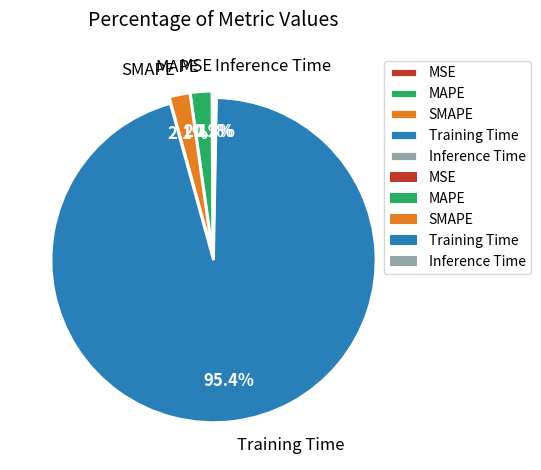

To the nearest percent, what percentage of the pie is MAPE?

2%